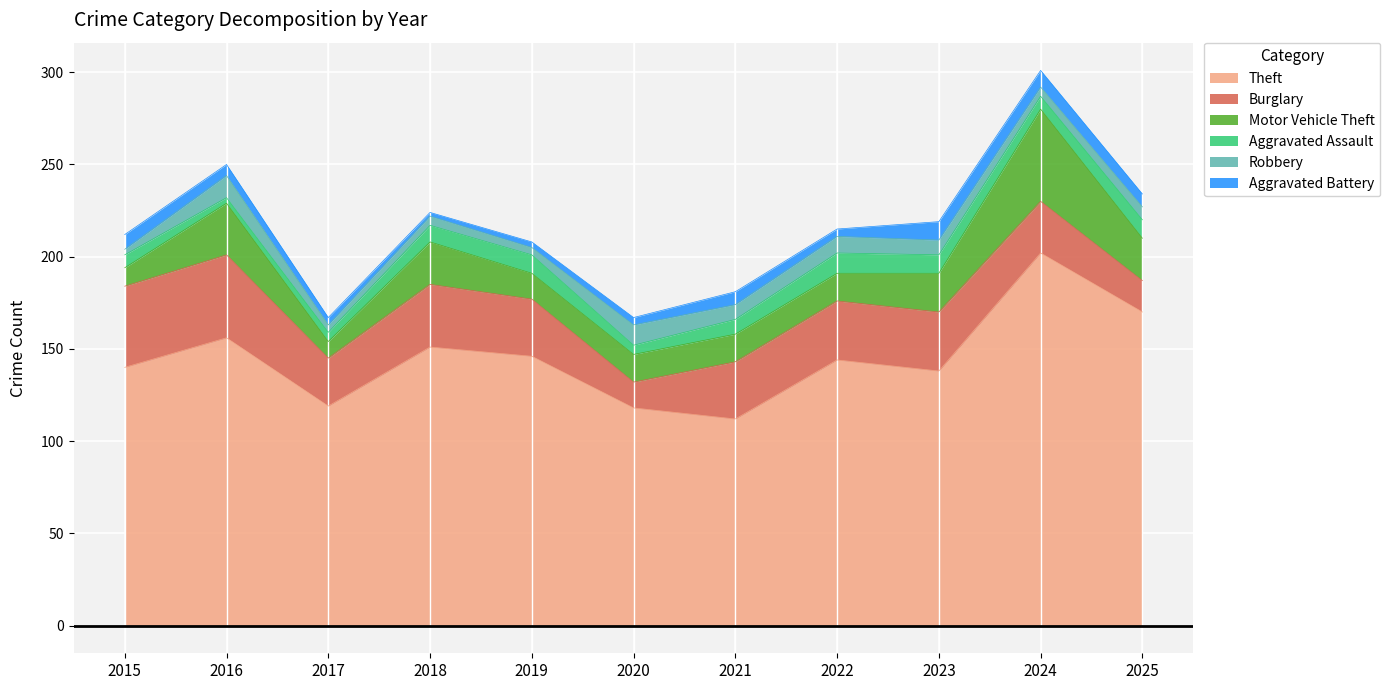

Which has a higher value, 2016 or 2017?

2016